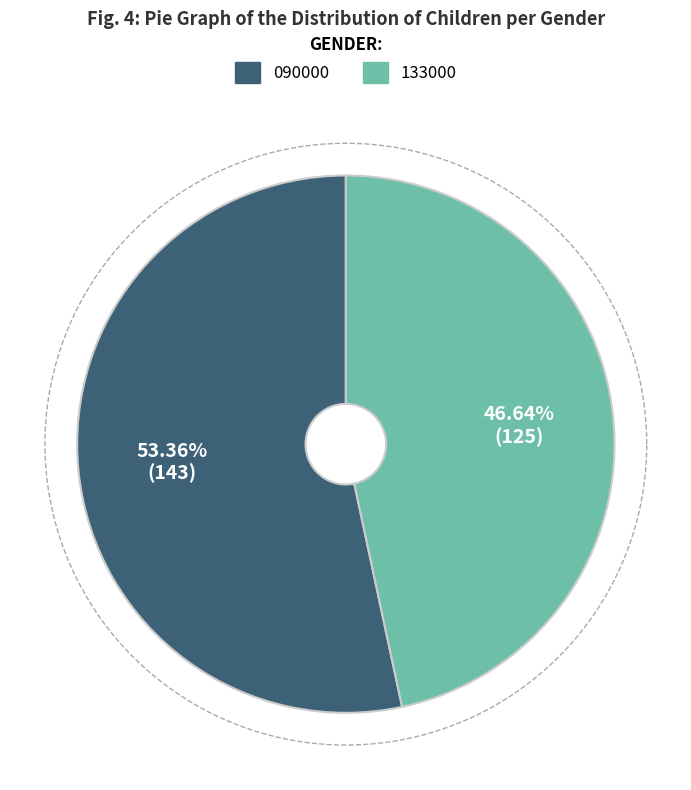

Which category has the biggest portion of the pie?

090000